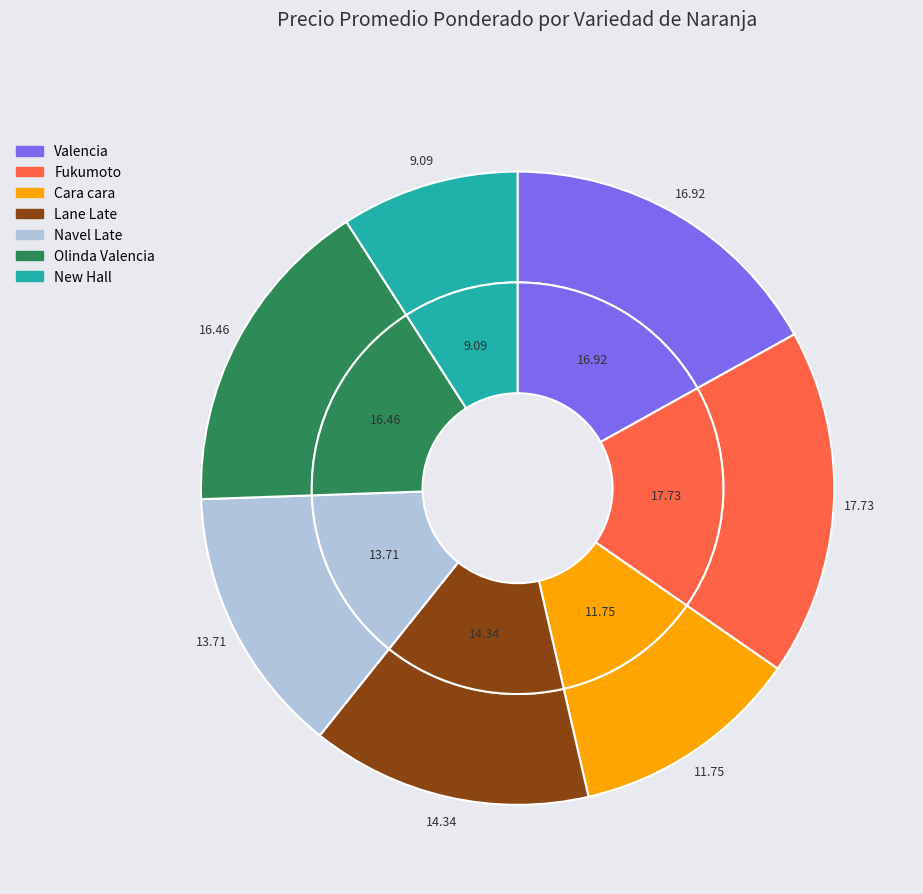

To the nearest percent, what is the average slice percentage?

14%